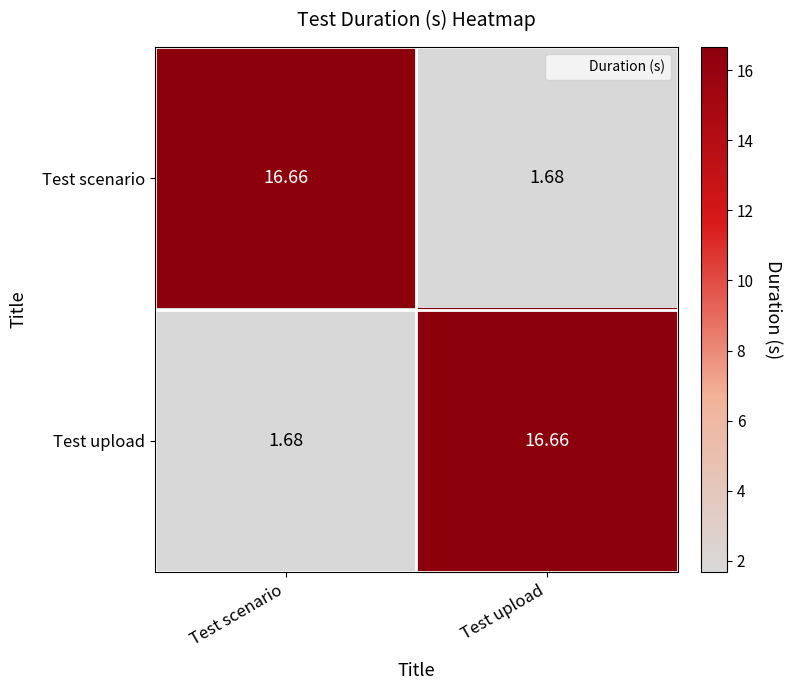

Rank the categories by Test upload value from lowest to highest.

Test scenario, Test upload